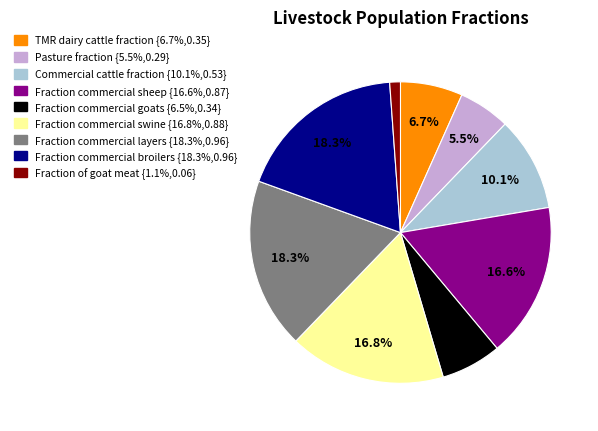

To the nearest percent, what is the difference between the largest and smallest slice percentages?

17%